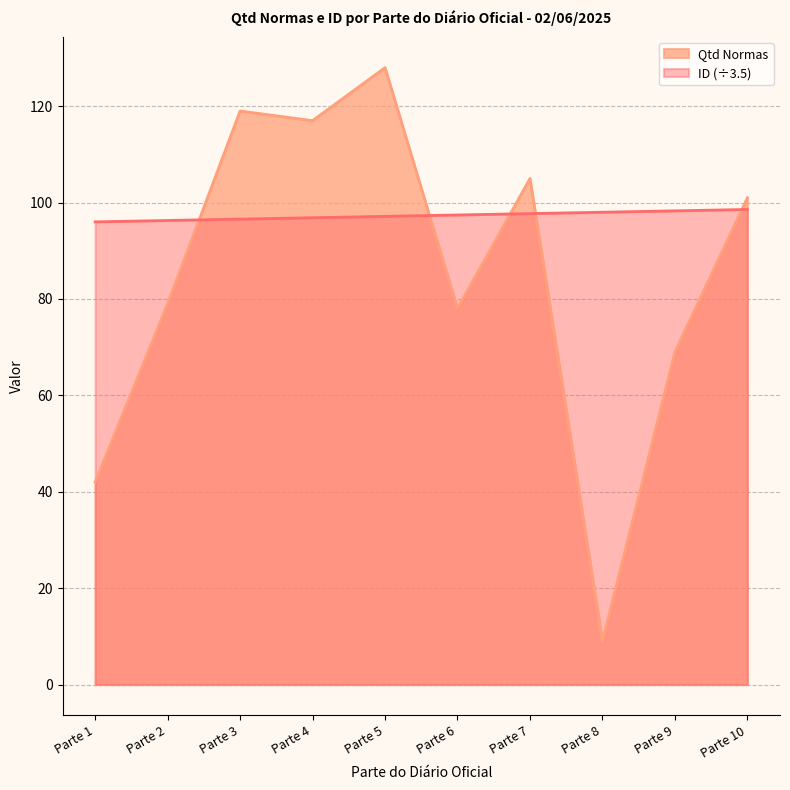

Reading left to right, list all the values displayed in this chart.

ID: 96.0	96.3	96.6	96.9	97.1	97.4	97.7	98.0	98.3	98.6
Qtd Normas: 42.0	79.0	119.0	117.0	128.0	78.0	105.0	9.0	69.0	101.0